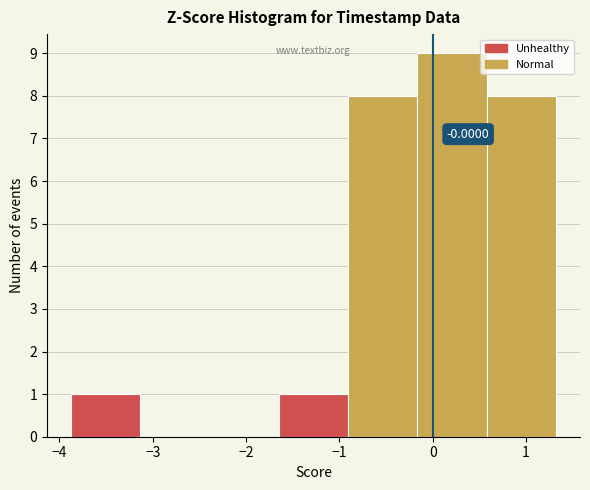

Over which range of the x-axis is the bar tallest?

-0.2 to 0.6